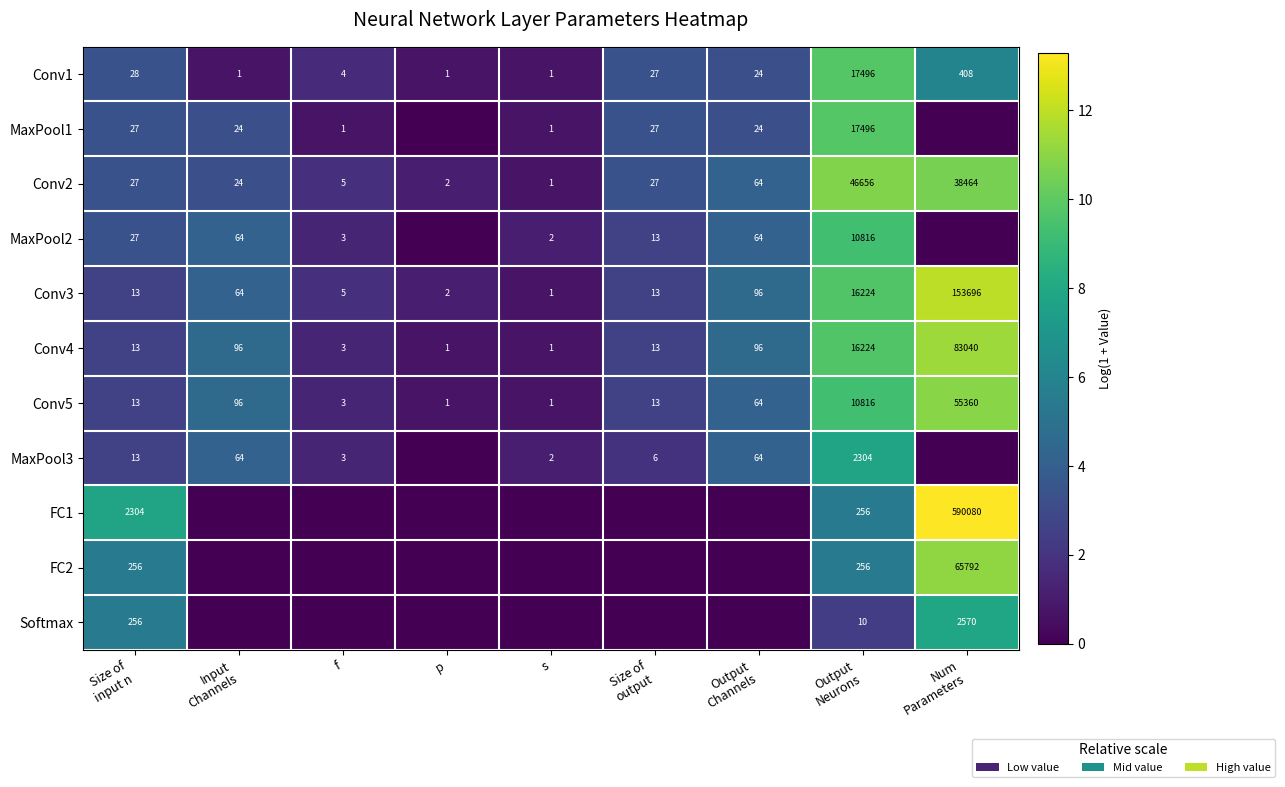

True or false: MaxPool3 has a value of 1 at s.

False